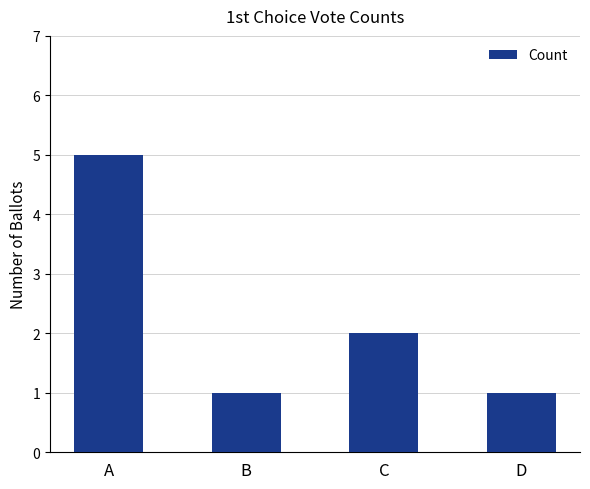

What is the difference between the maximum and minimum values?

4